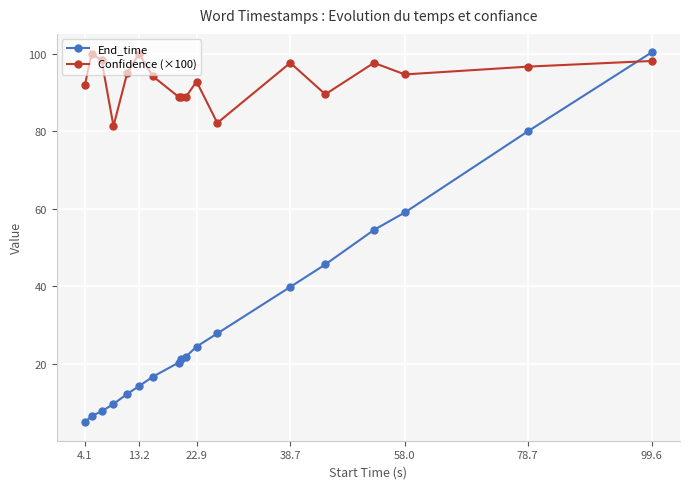

Which series has the largest total across all categories?

Confidence (×100)